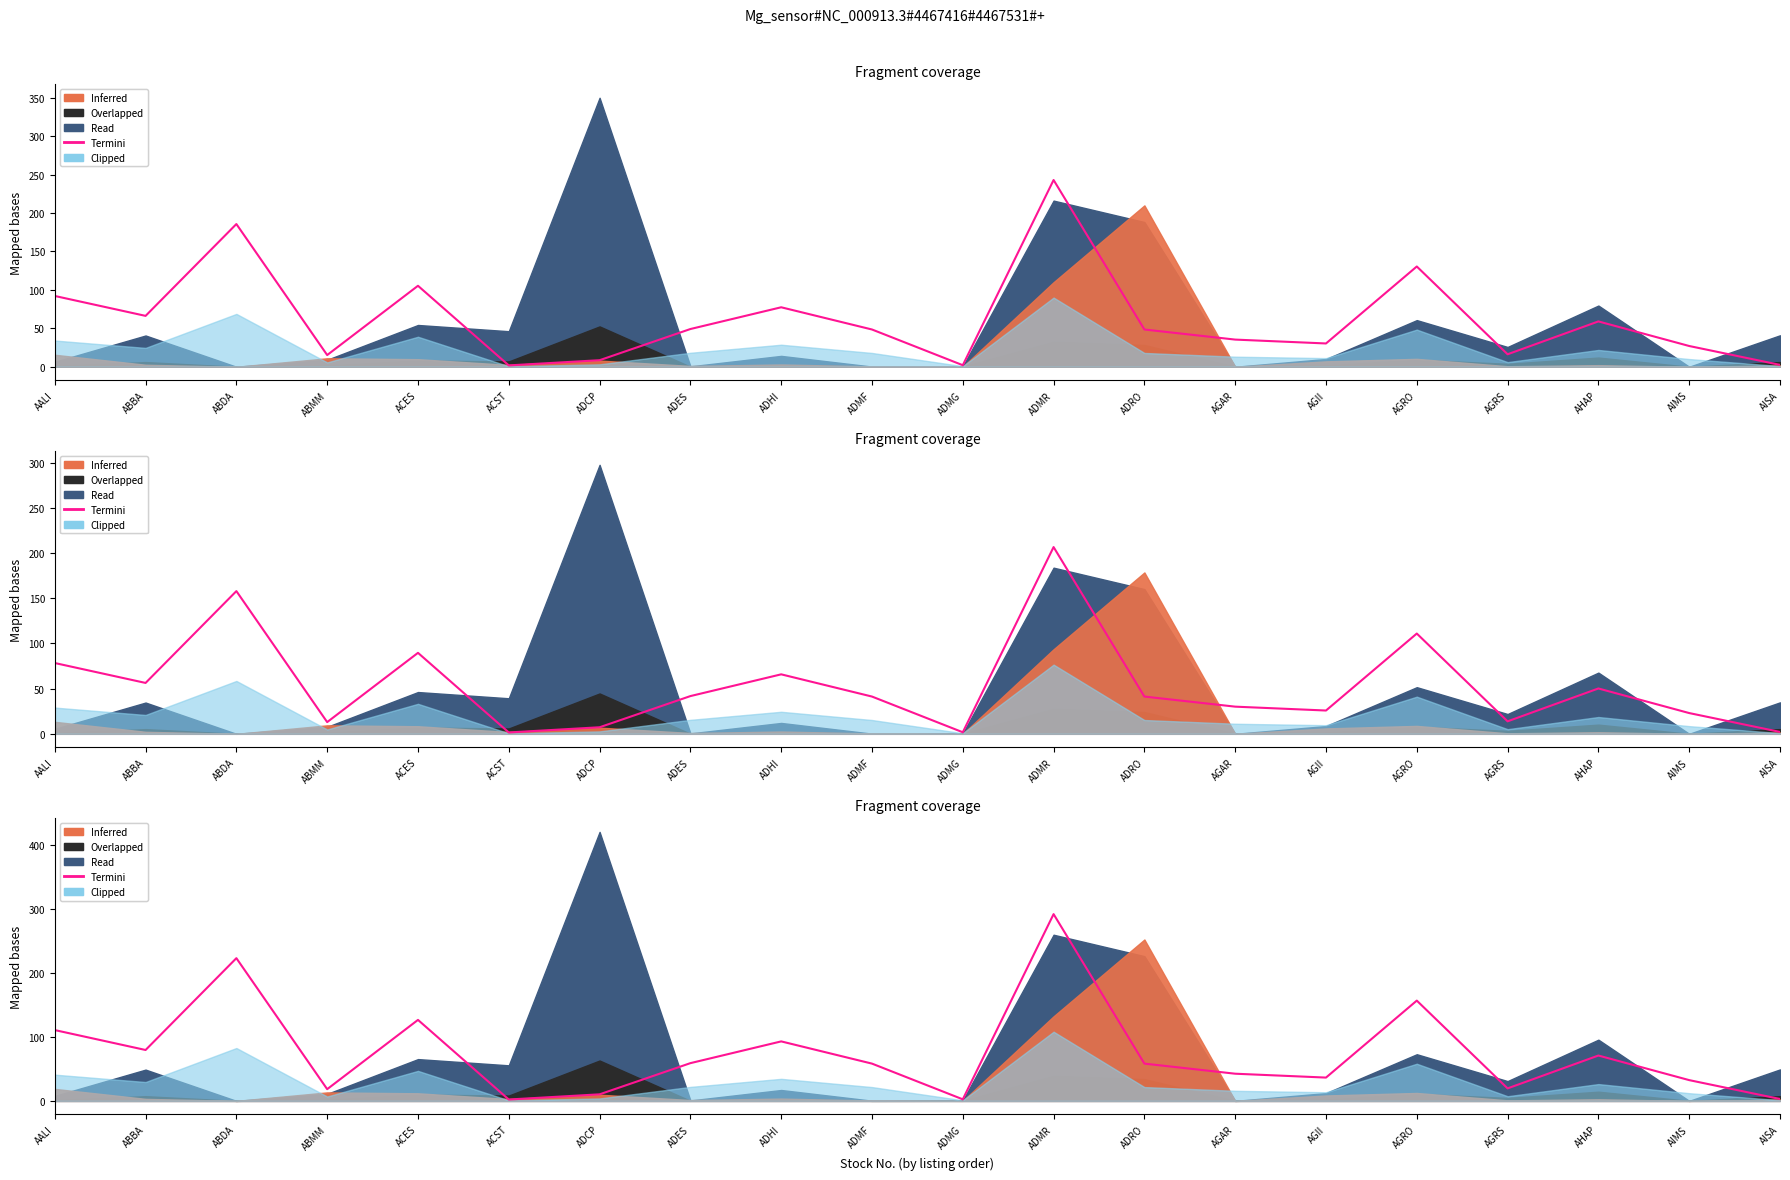

Reading left to right, list all the values displayed in this chart.

AALI=110.5	ABBA=79.4	ABDA=222.8	ABMM=18.3	ACES=126.4	ACST=2.1	ADCP=10.2	ADES=58.9	ADHI=92.9	ADMF=58.2	ADMG=2.4	ADMR=291.6	ADRO=58.2	AGAR=42.4	AGII=36.4	AGRO=156.6	AGRS=19.5	AHAP=70.8	AIMS=32.4	AISA=2.9